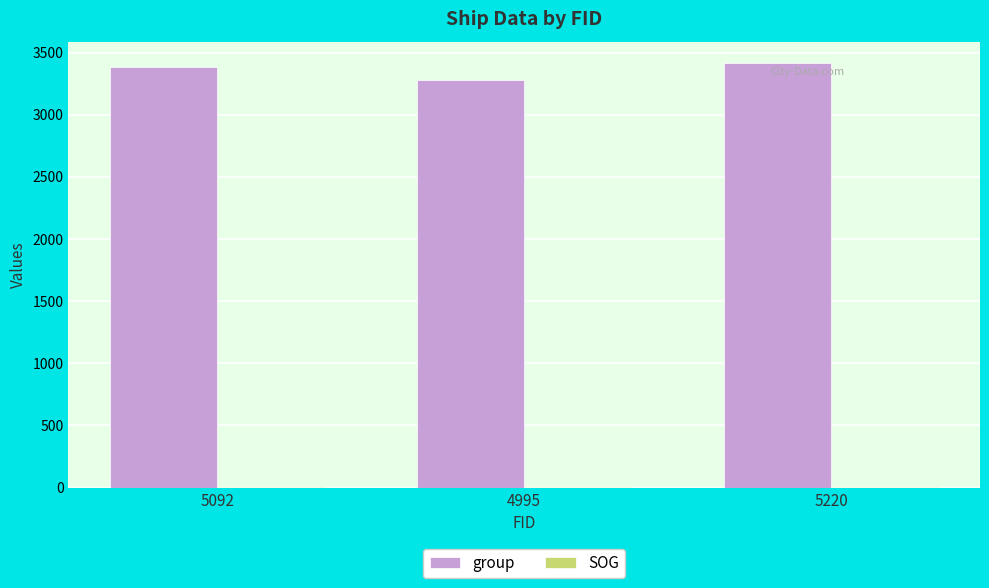

Is it true that group equals 3417.0 at 5220?

True